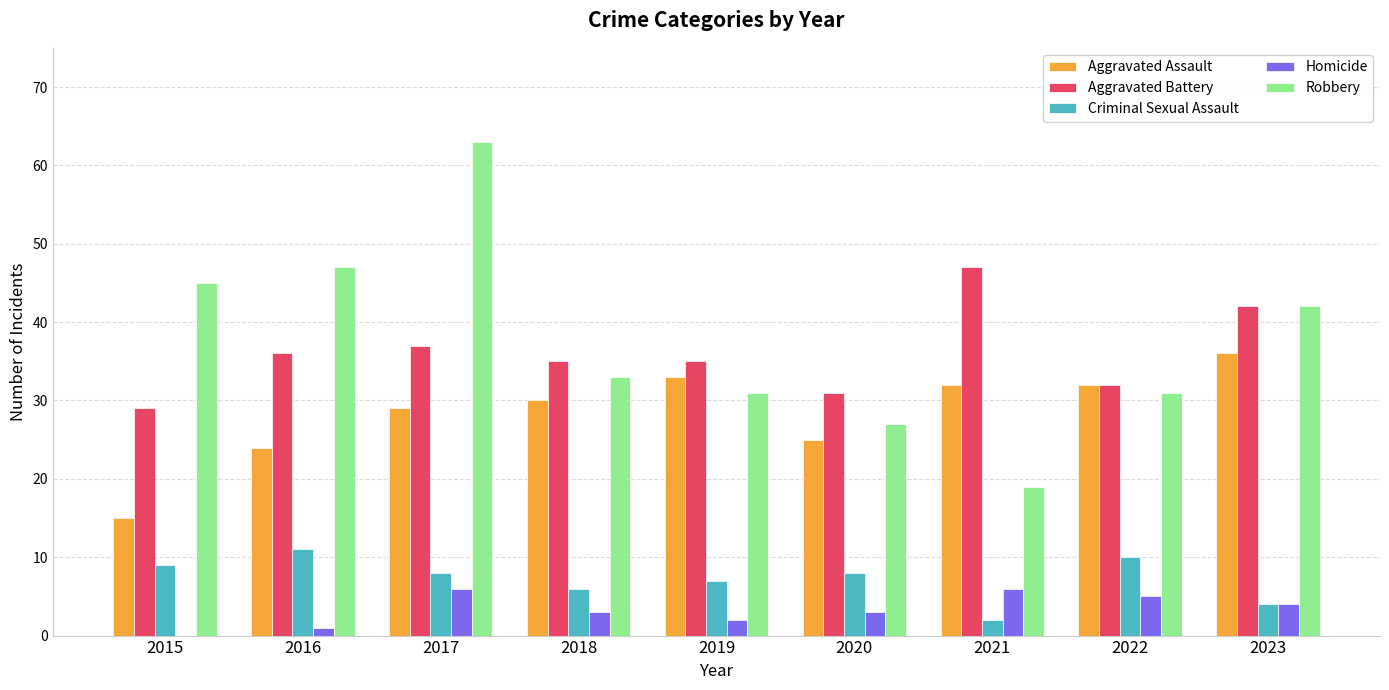

Reading left to right, list all the values displayed in this chart.

Aggravated Assault: 2015=15	2016=24	2017=29	2018=30	2019=33	2020=25	2021=32	2022=32	2023=36
Aggravated Battery: 2015=29	2016=36	2017=37	2018=35	2019=35	2020=31	2021=47	2022=32	2023=42
Criminal Sexual Assault: 2015=9	2016=11	2017=8	2018=6	2019=7	2020=8	2021=2	2022=10	2023=4
Homicide: 2015=0	2016=1	2017=6	2018=3	2019=2	2020=3	2021=6	2022=5	2023=4
Robbery: 2015=45	2016=47	2017=63	2018=33	2019=31	2020=27	2021=19	2022=31	2023=42